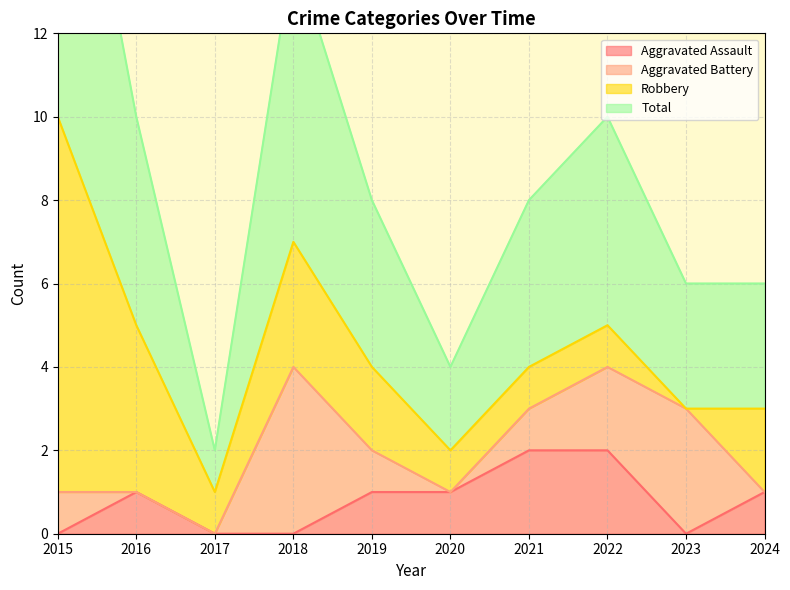

The value of Aggravated Assault at 2024 is 1. True or false?

True